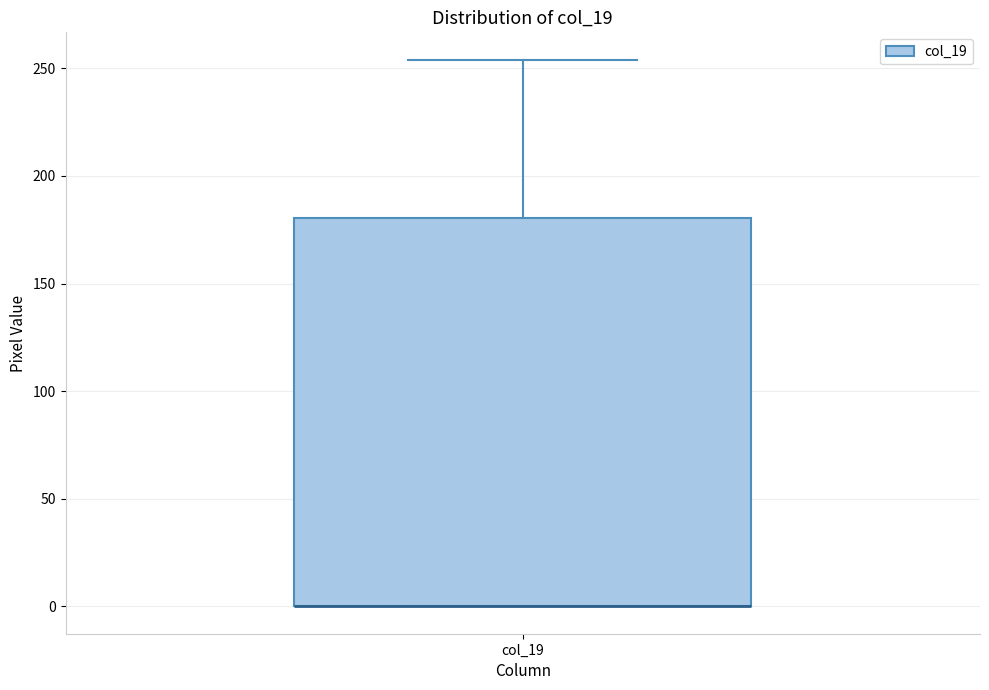

Where is the upper edge of the box for col_19 on the y-axis? The values are not printed on the chart, so give them approximately, as read against the axis.

180